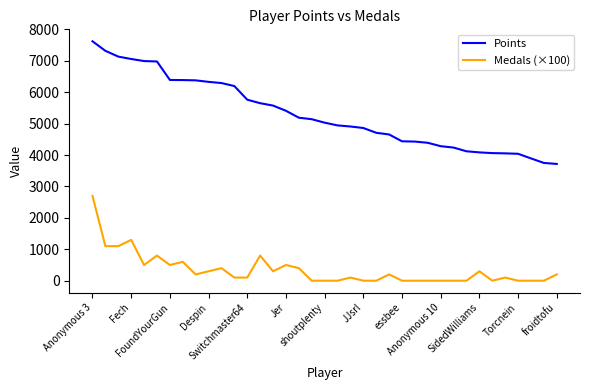

Which series has the largest total across all categories?

Points